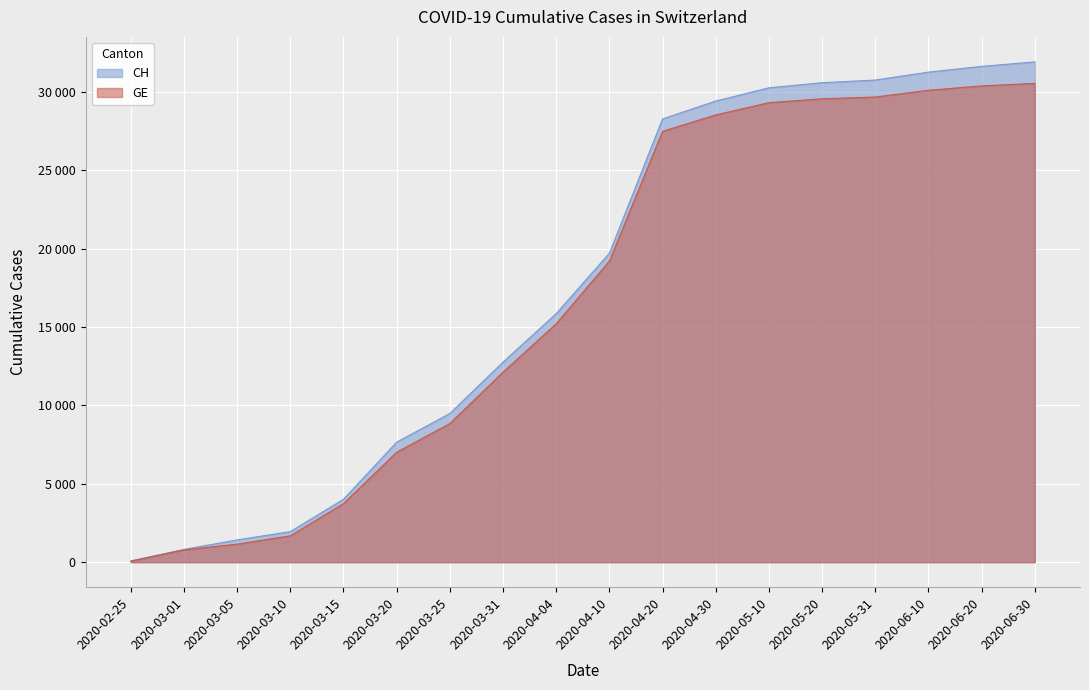

What is the approximate value of GE at 2020-06-10, to the nearest 10?

30100